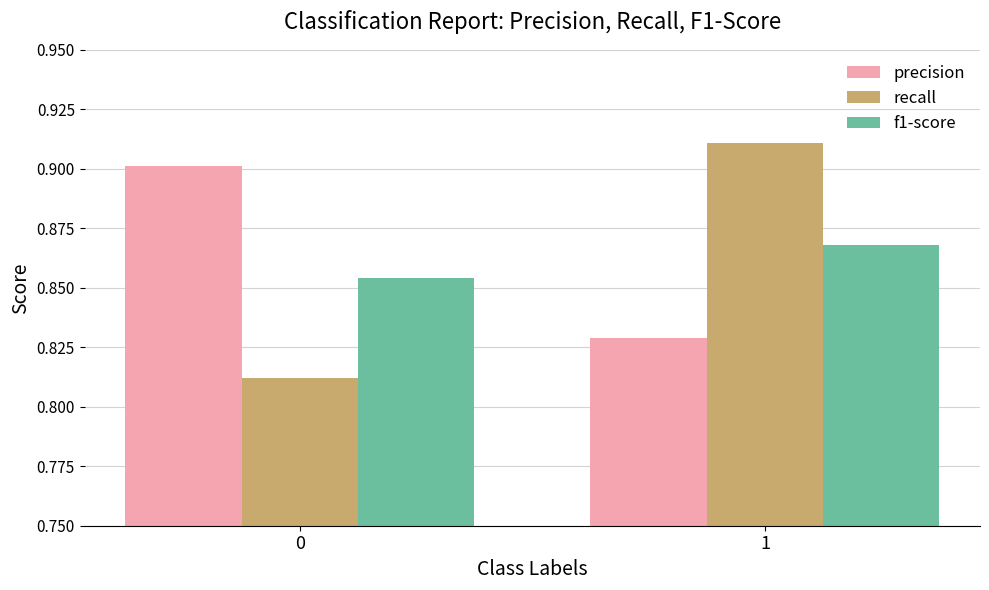

What is the sum of all recall values?

1.7